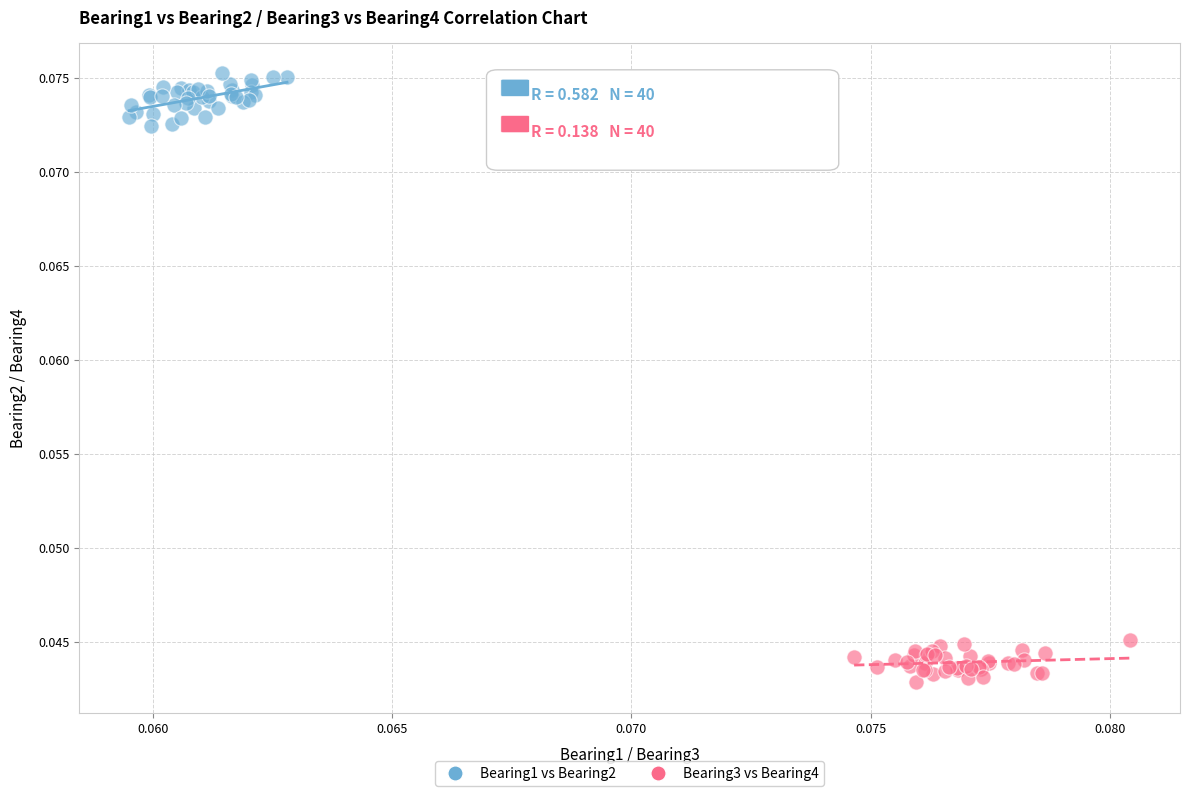

Which series contains the lowest Y value?

Bearing3 vs Bearing4